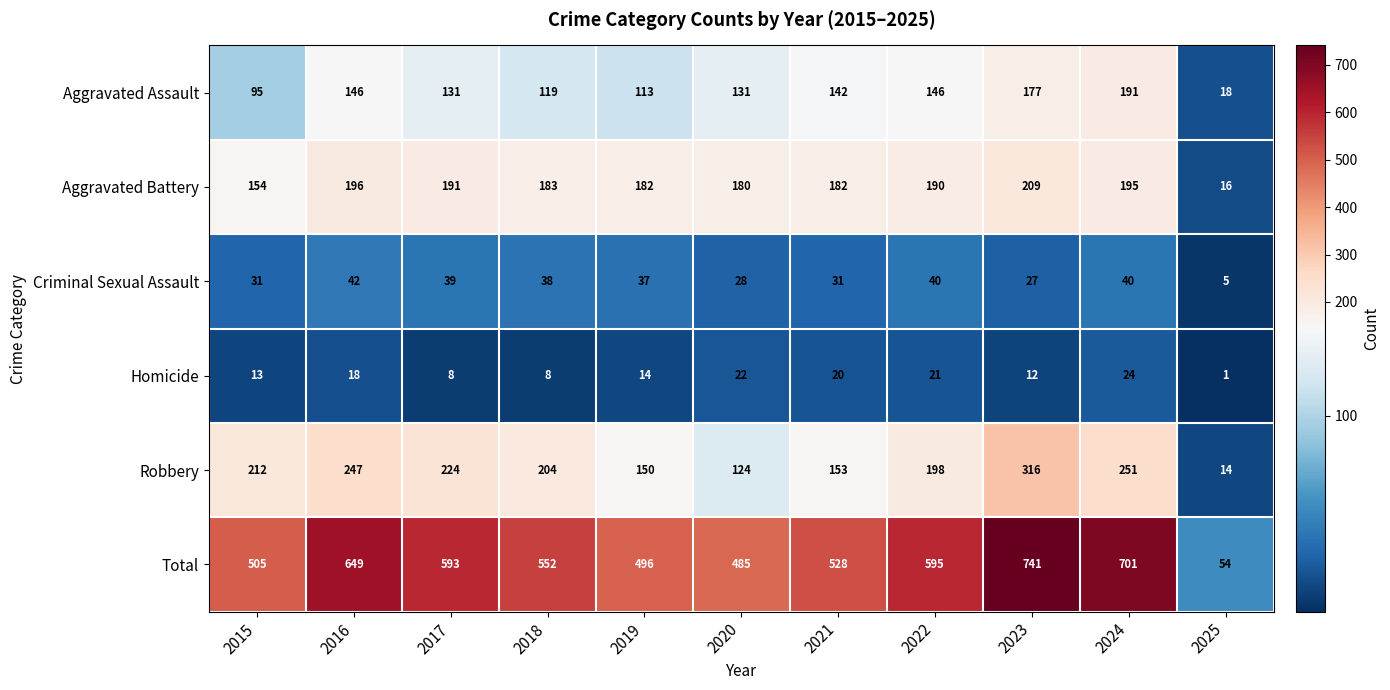

What is the maximum value shown in the chart?

741